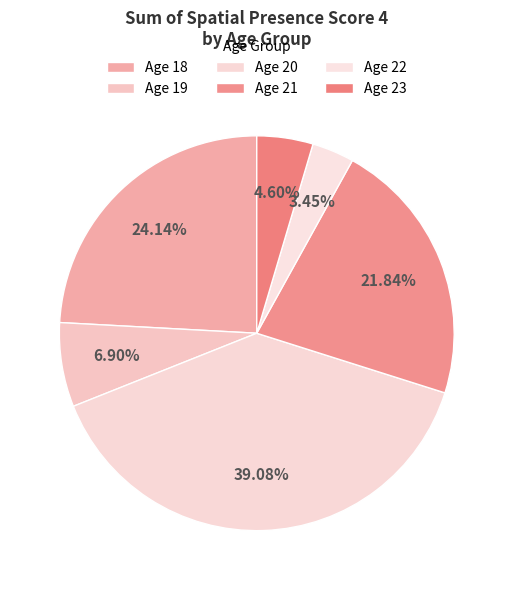

How many slices are in this pie chart?

6